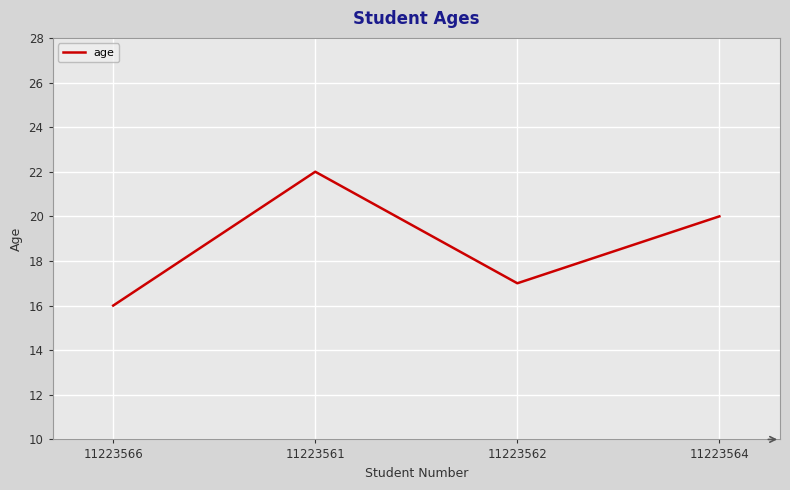

List the labels in order of value, largest first.

11223561, 11223564, 11223562, 11223566